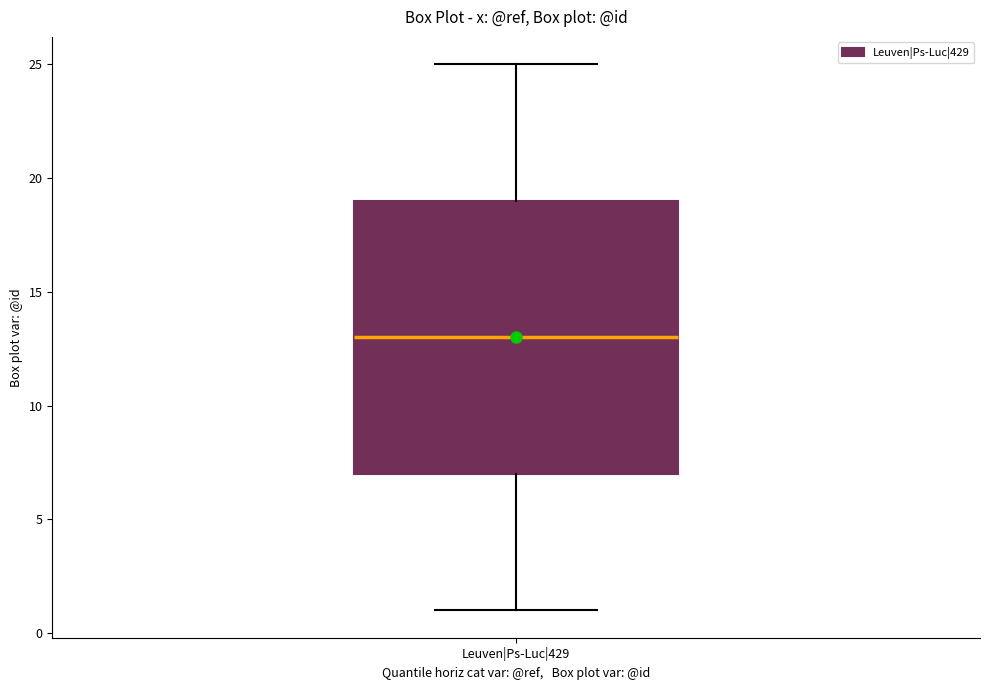

Where is the lower edge of the box for Leuven|Ps-Luc|429 on the y-axis? The values are not printed on the chart, so give them approximately, as read against the axis.

7